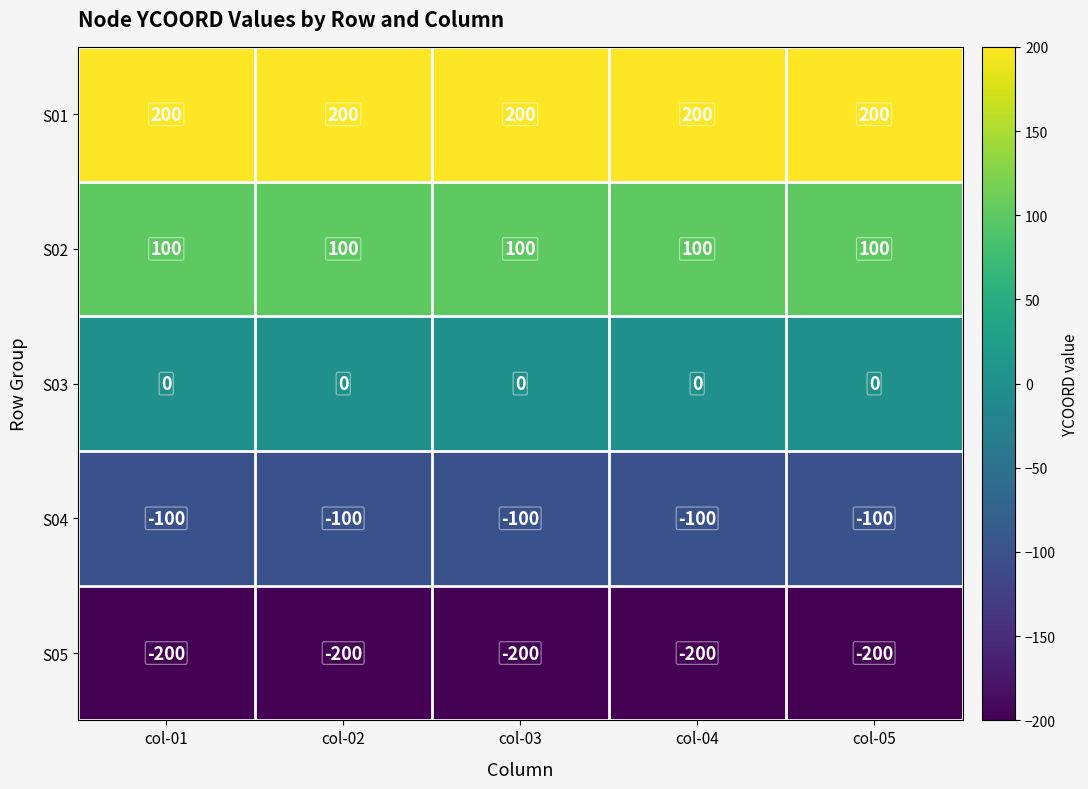

List the series in order of their peak value, highest first.

S01, S02, S03, S04, S05